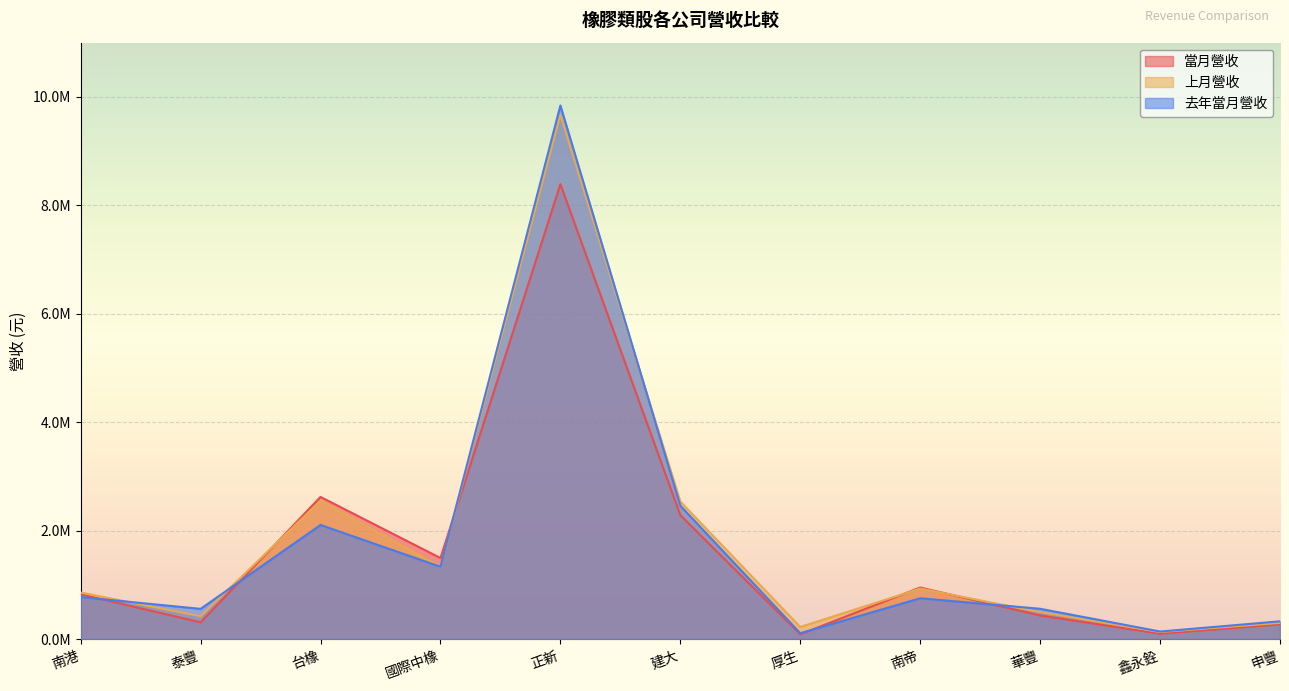

What position from the right is 正新?

7